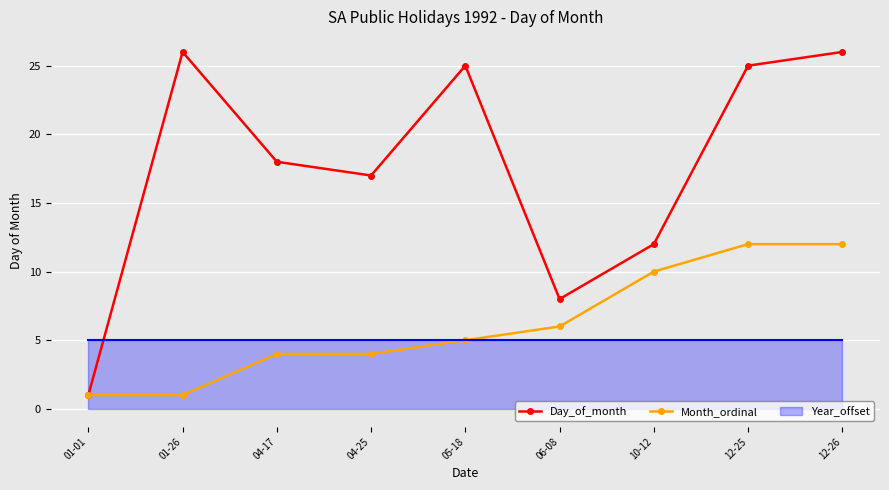

What is the difference between the highest and lowest values at 12-26?

14